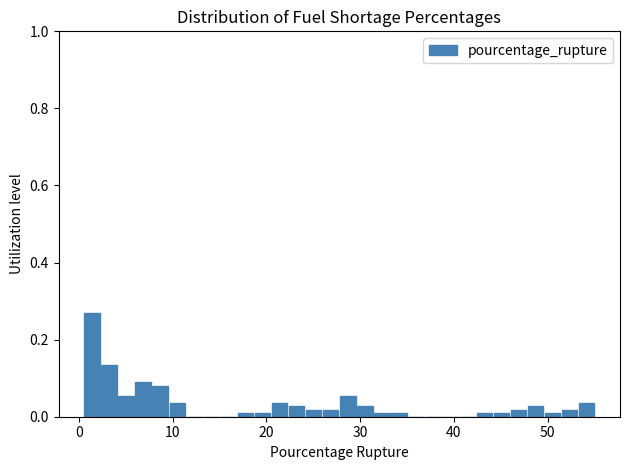

Read against the x-axis, roughly where is the centre of the tallest bar?

1